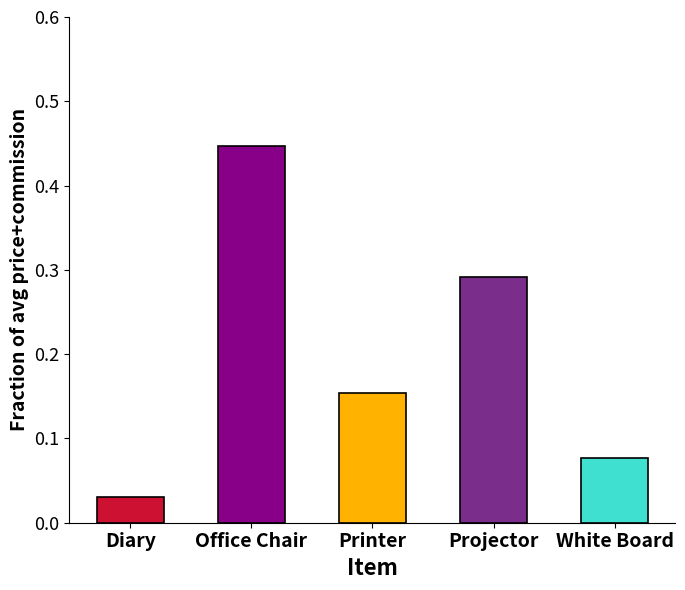

Which category has the lowest value across all series?

Diary